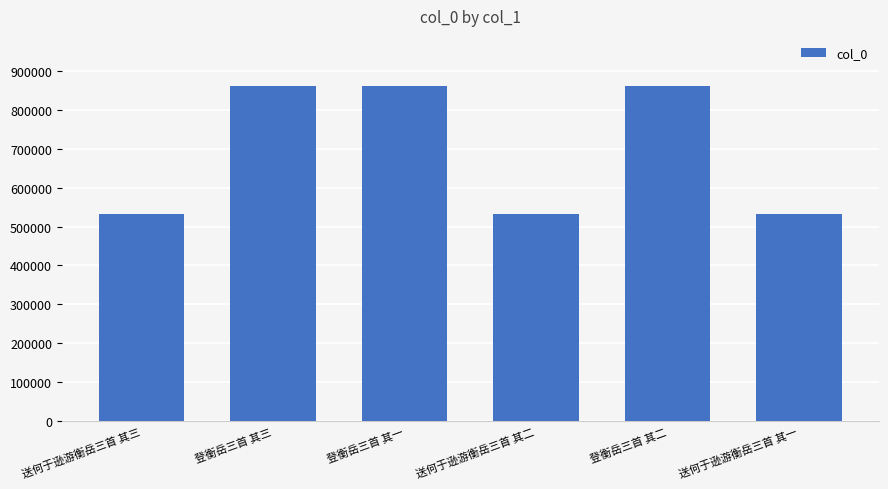

What is the greatest value displayed?

860329